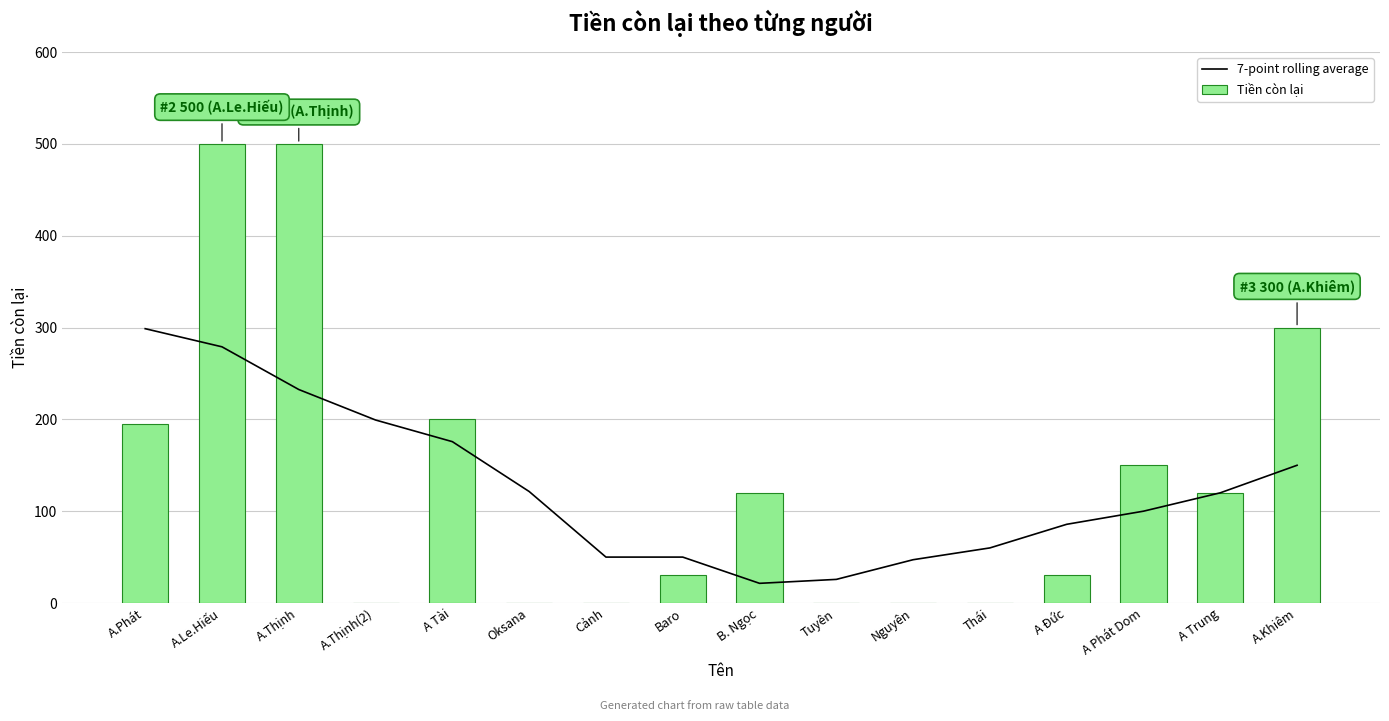

The 7-point rolling average series shows 47.1 at Nguyên. True or false?

True